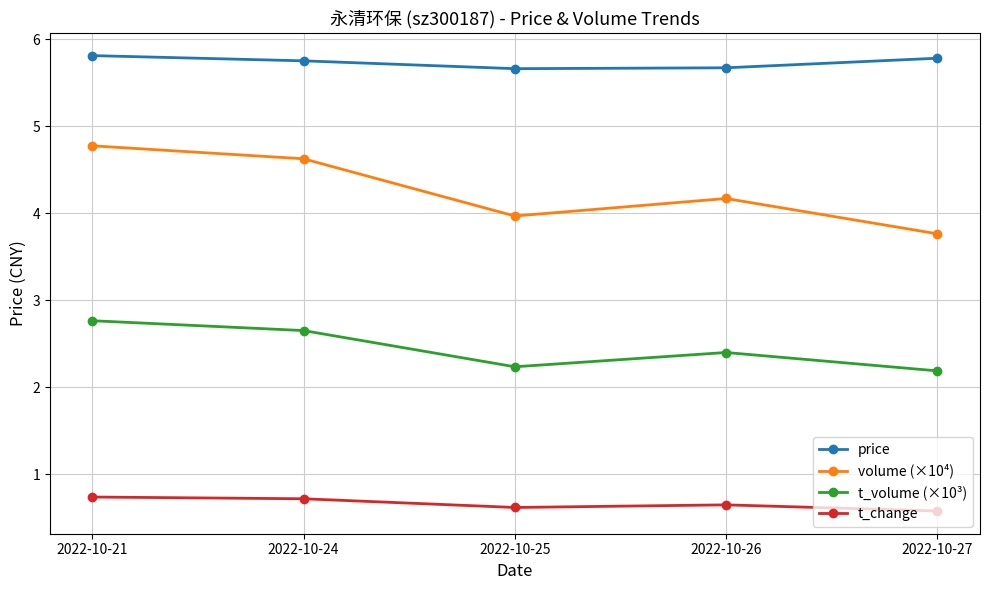

The volume (×10⁴) series shows 6.6 at 2022-10-27. True or false?

False